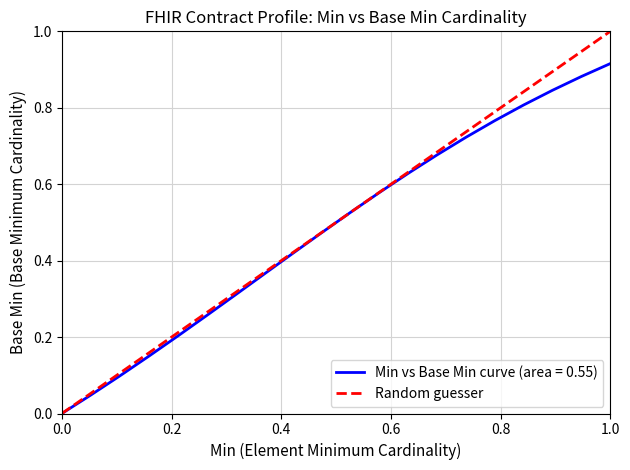

Rank the series by their maximum value, from lowest to highest.

Min vs Base Min curve (area = 0.55), Random guesser